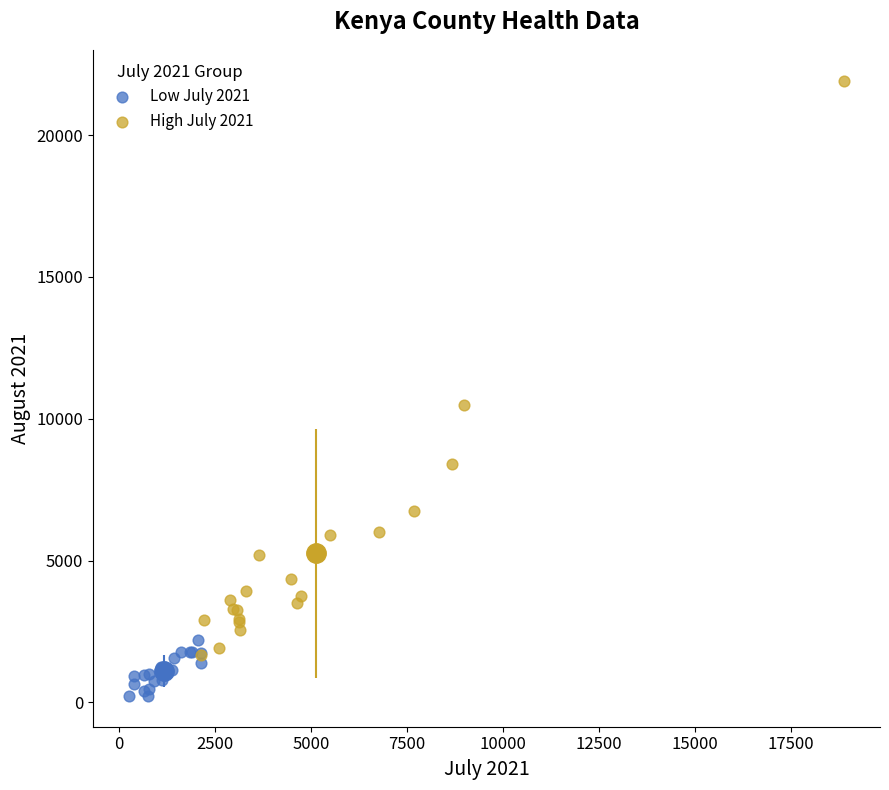

What are all the series names shown in the legend?

Low July 2021, High July 2021